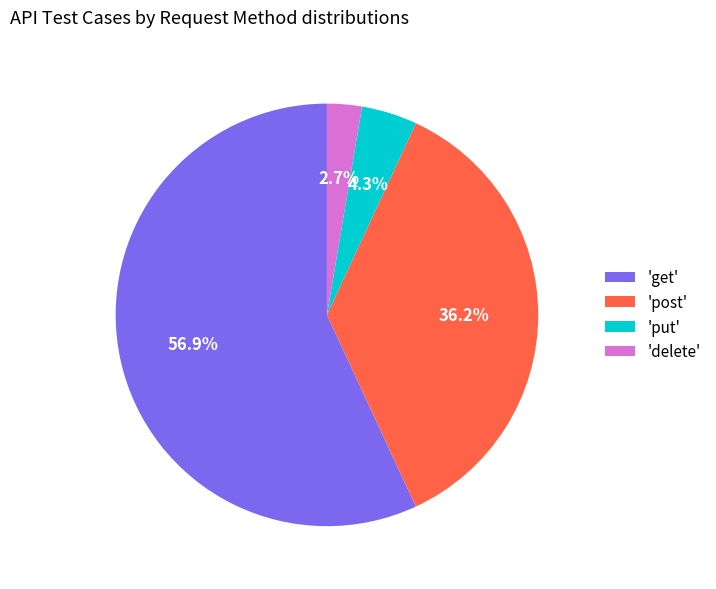

Do 'post' and 'get' together represent more than half of the pie?

Yes